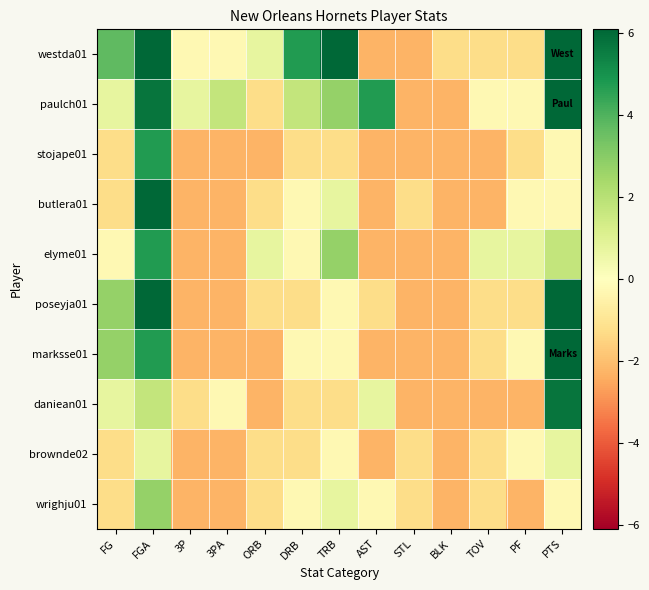

List the series in order of their peak value, lowest first.

brownde02, wrighju01, stojape01, elyme01, daniean01, paulch01, butlera01, marksse01, poseyja01, westda01